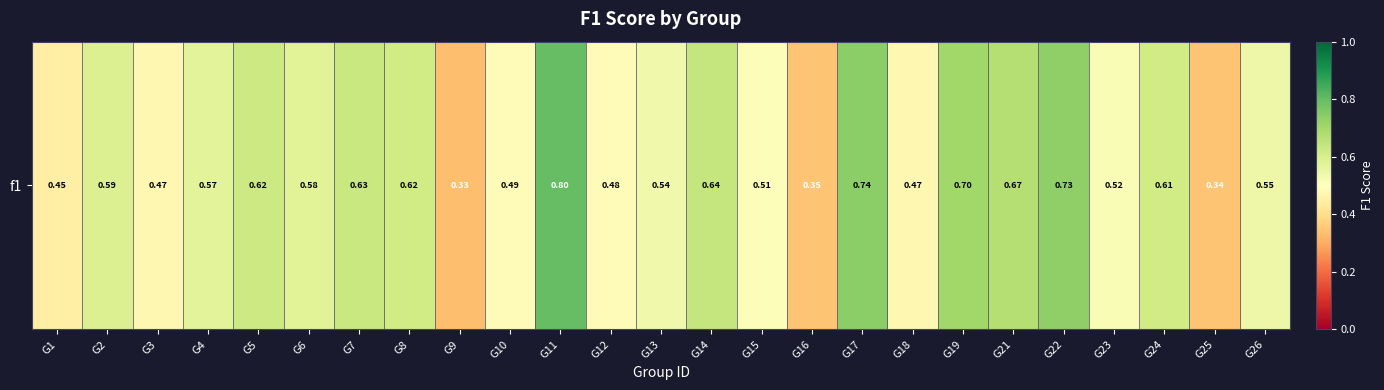

What is the maximum value shown in the chart?

0.8